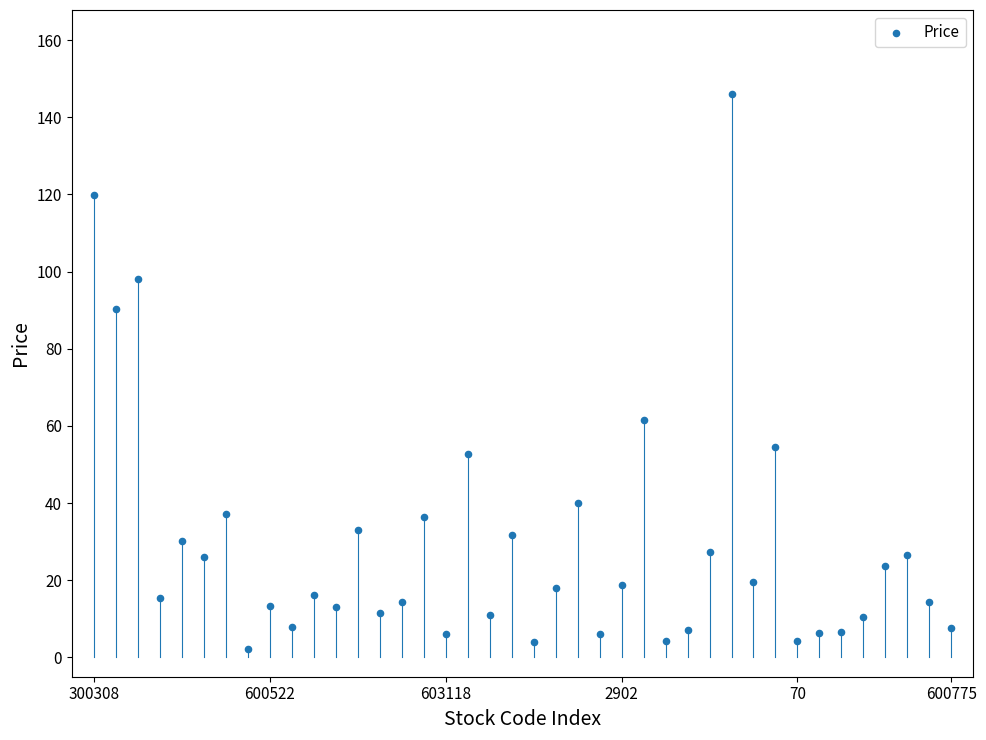

What Y value in the scatter plot is closest to 74?

61.5